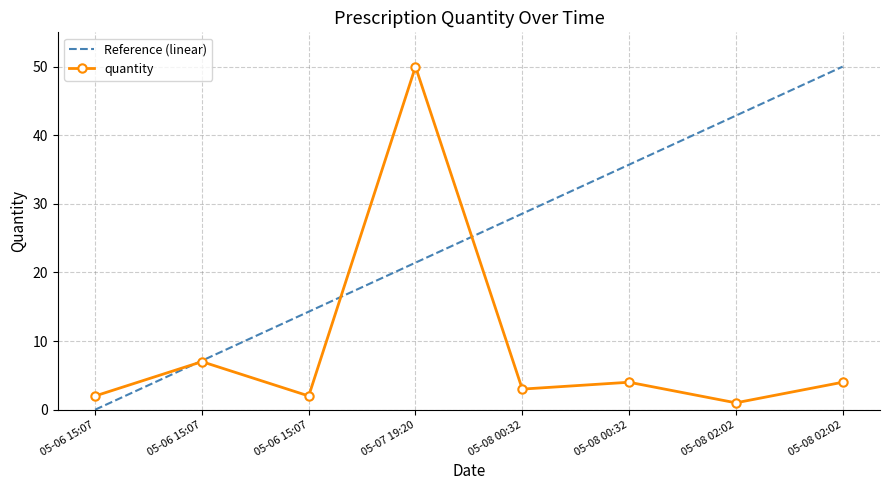

What is the difference between the second highest and second lowest values in the Reference (linear) series?

35.7